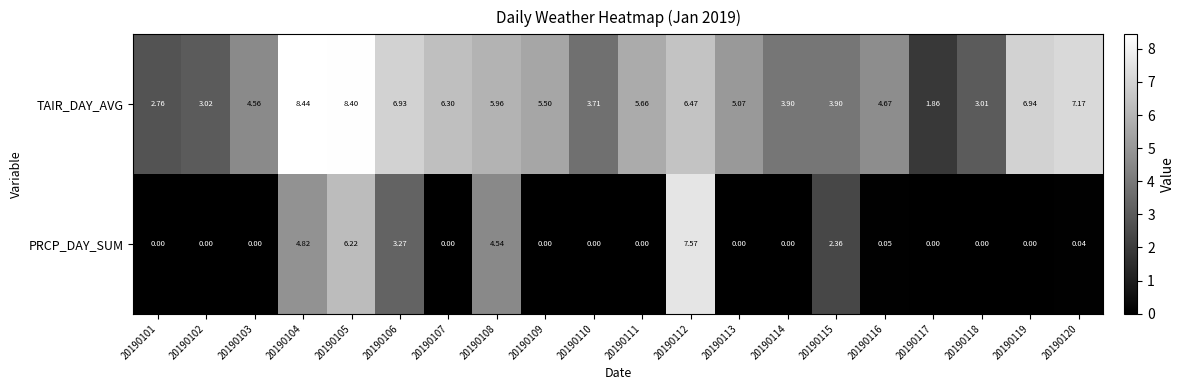

Which series has the widest spread of values?

PRCP_DAY_SUM